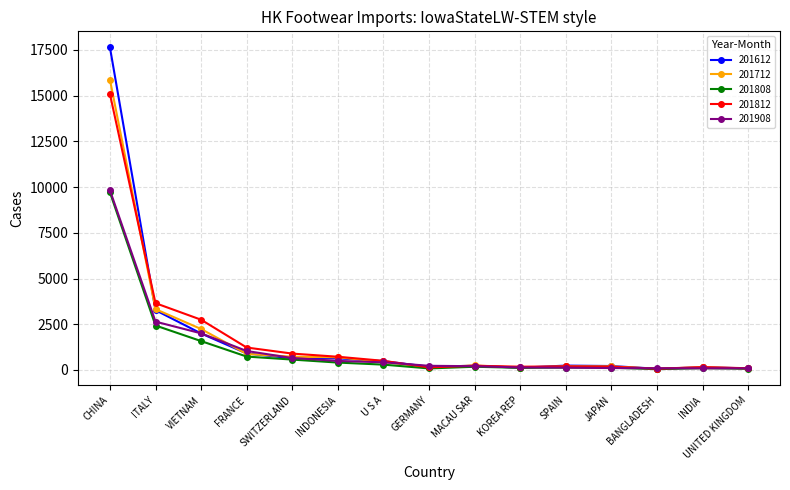

At which category is the sum across all series the highest?

CHINA